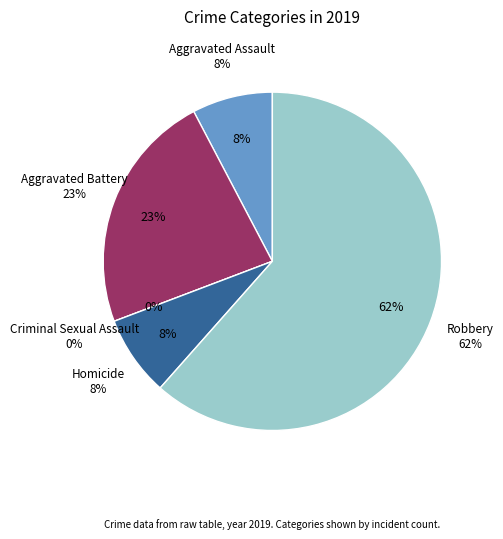

Rank the categories by value from lowest to highest.

Criminal Sexual Assault, Aggravated Assault, Homicide, Aggravated Battery, Robbery